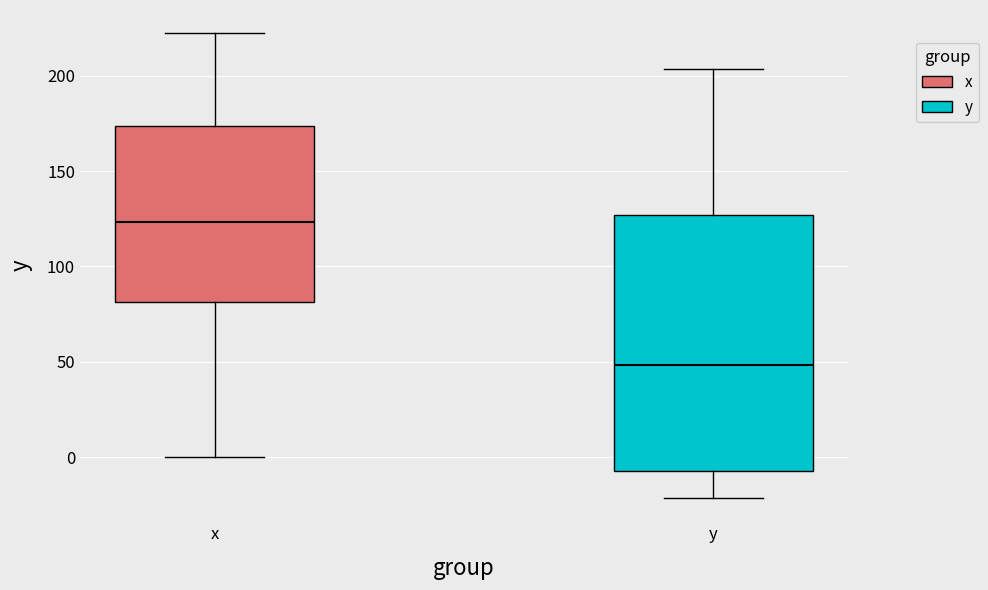

Reading left to right, transcribe this box plot: for each box, give where its median line is, the range the box spans, and where its two whiskers end, as read against the y-axis. The values are not printed on the chart, so give them approximately, as read against the axis.

x: median 125, box 80 to 175, whiskers 0 to 220
y: median 50, box -5 to 125, whiskers -20 to 205